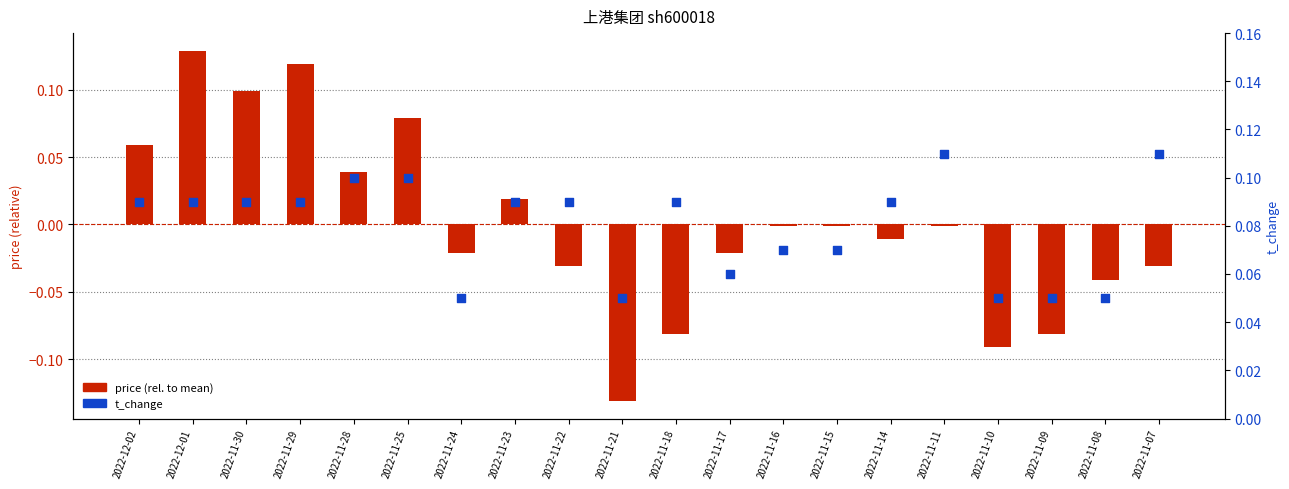

Which series contains the lowest Y value?

price (rel. to mean)